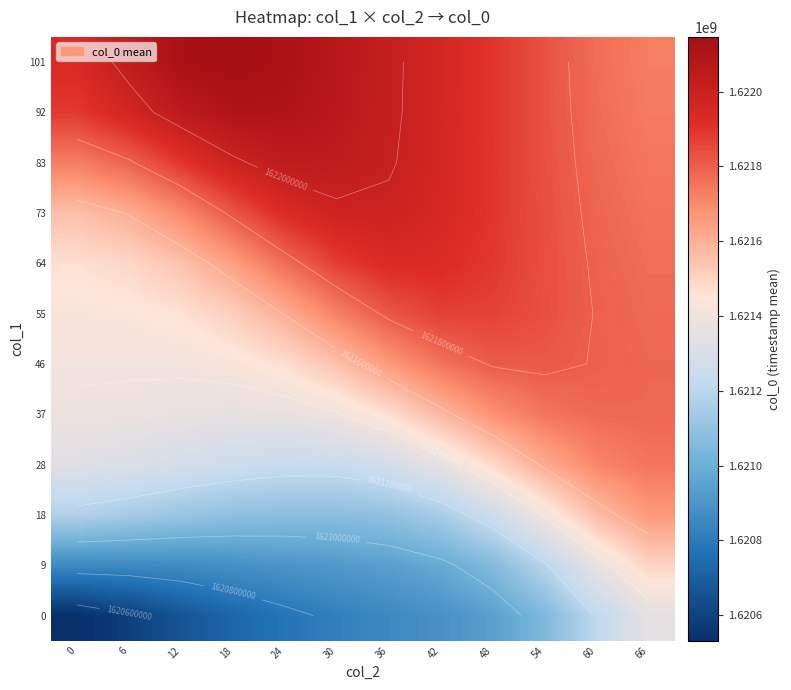

At 42, list the series in order from largest to smallest.

101, 92, 83, 73, 64, 55, 46, 37, 28, 18, 9, 0